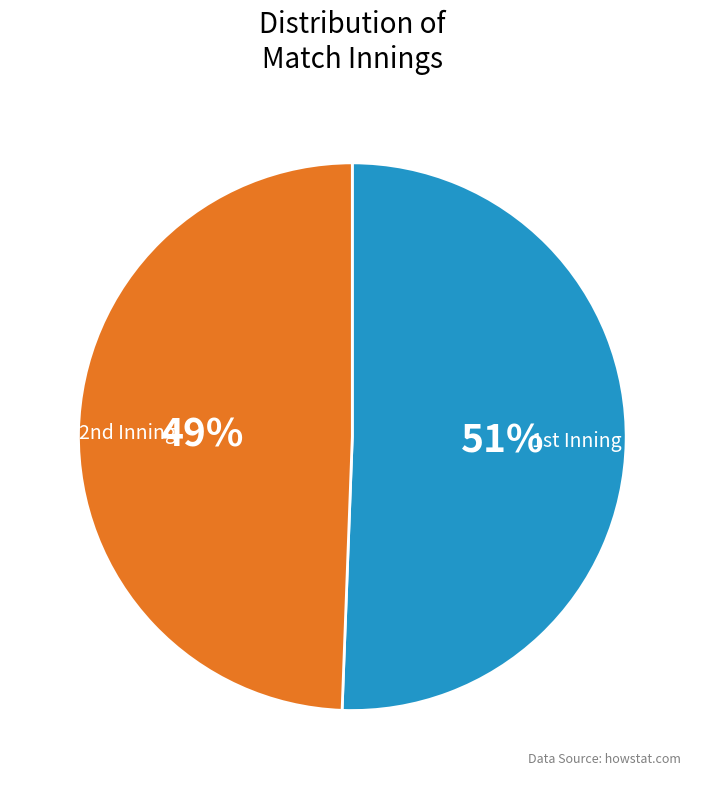

Which category has the smallest portion of the pie?

2nd